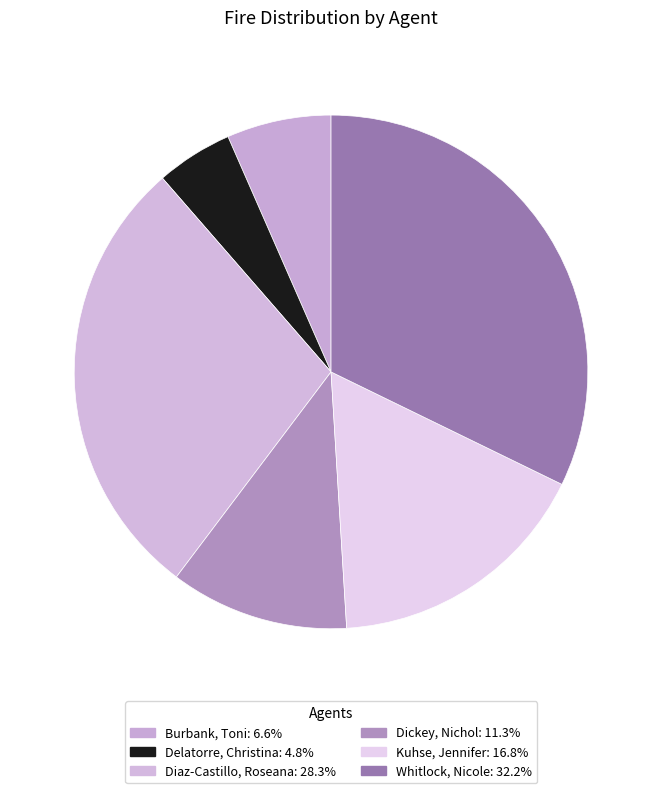

Which has a higher value, Kuhse, Jennifer or Diaz-Castillo, Roseana?

Diaz-Castillo, Roseana